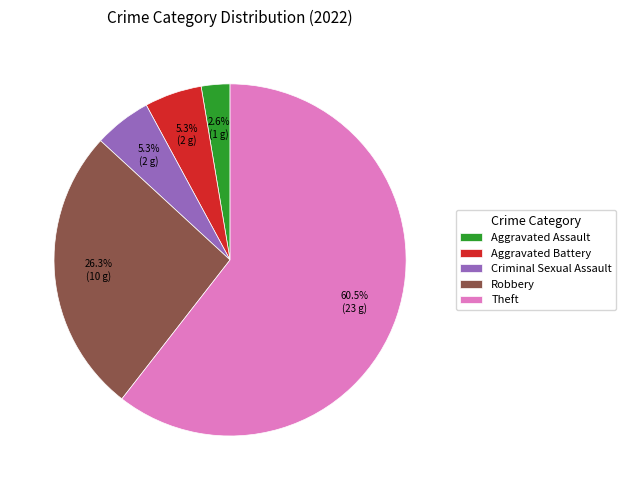

How many slices are in this pie chart?

5